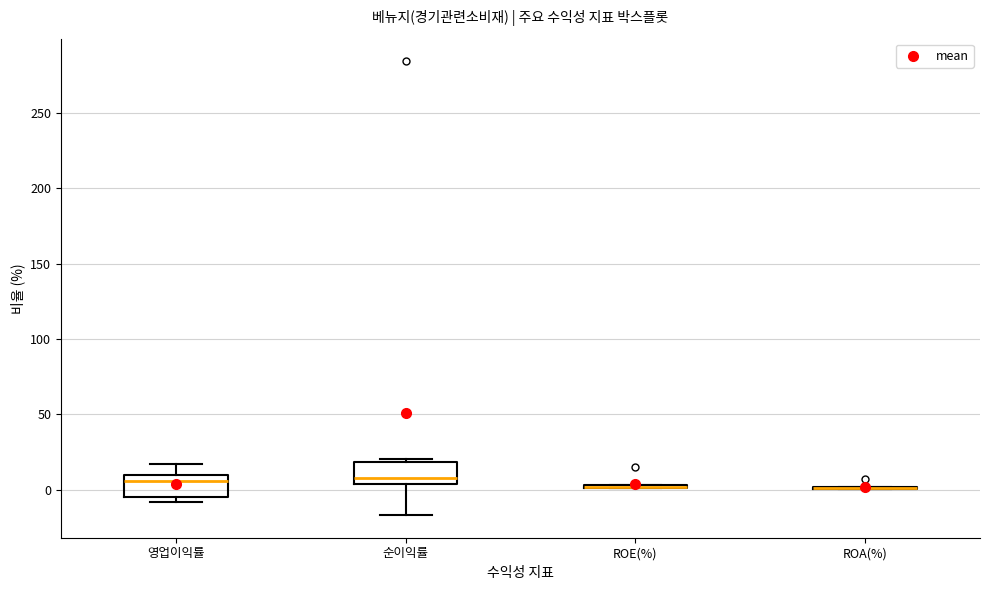

Reading left to right, transcribe this box plot: for each box, give where its median line is, the range the box spans, and where its two whiskers end, as read against the y-axis. The values are not printed on the chart, so give them approximately, as read against the axis.

영업이익률: median 5, box -5 to 10, whiskers -10 to 15
순이익률: median 10, box 5 to 20, whiskers -15 to 20 (just above the box's upper edge)
ROE(%): box collapsed to a line at 0, whiskers 0 to 5
ROA(%): box collapsed to a line at 0, whiskers 0 to 0